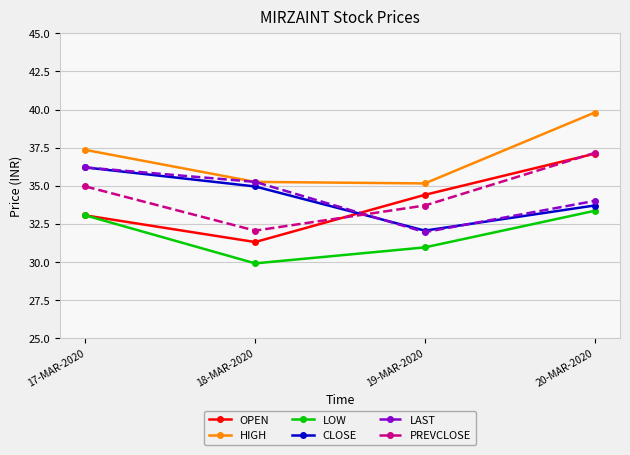

List the labels in order of PREVCLOSE value, smallest first.

18-MAR-2020, 19-MAR-2020, 17-MAR-2020, 20-MAR-2020